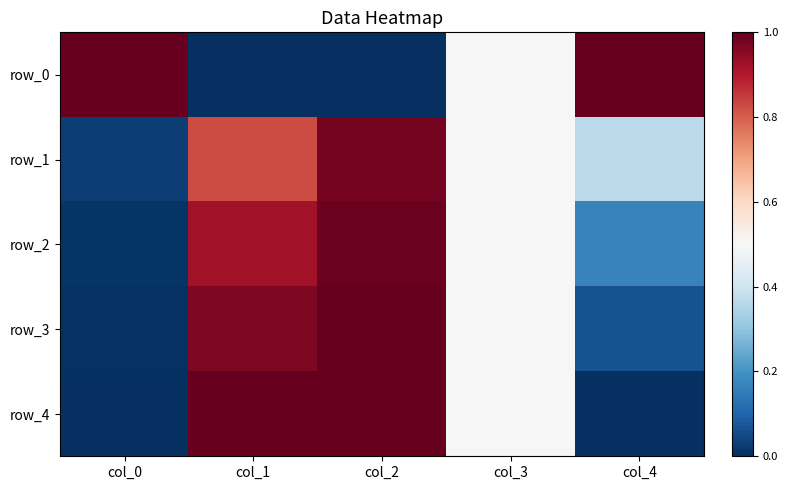

Which category has the lowest value across all series?

col_1